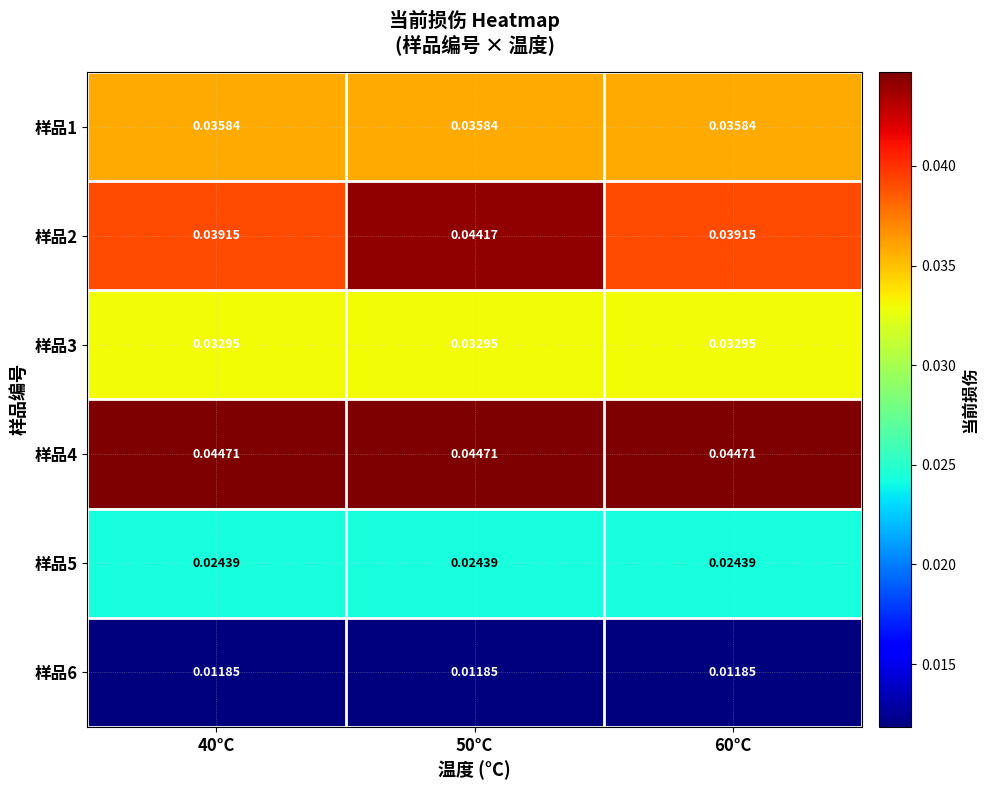

Which category has the lowest value across all series?

40°C